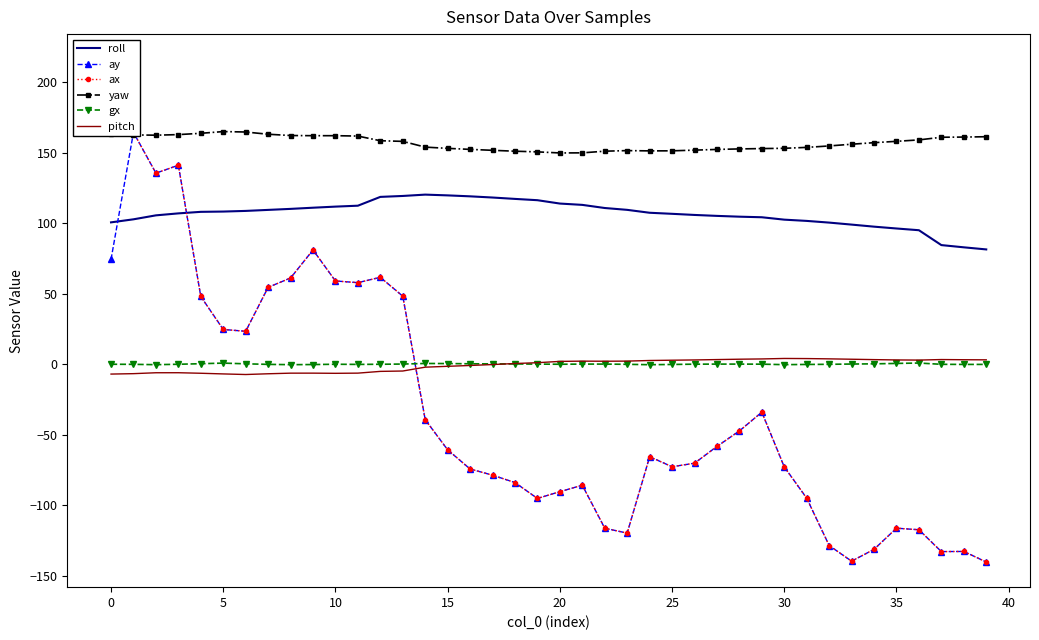

After their last crossing, which series has the higher values: ax or yaw?

yaw